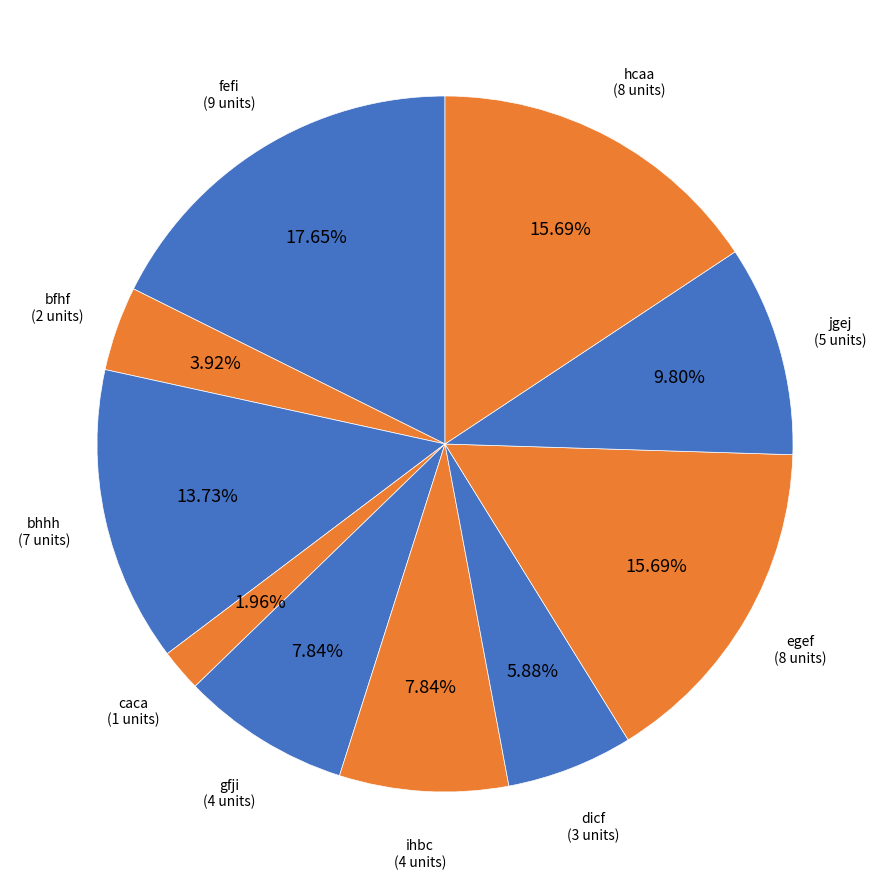

How many slices are in this pie chart?

10